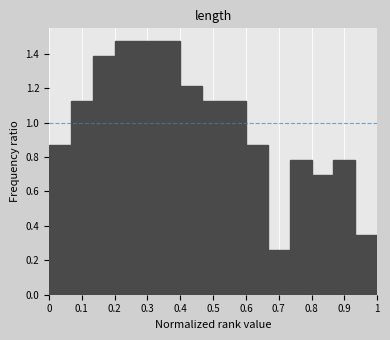

Reading left to right, list every bar in this chart as the range it spans on the x-axis followed by its height. Neither the bar edges nor the heights are printed on the chart, so give them approximately, as read against the axes.

0.00 to 0.07: 0.86
0.07 to 0.13: 1.12
0.13 to 0.20: 1.38
0.20 to 0.27: 1.48
0.27 to 0.33: 1.48
0.33 to 0.40: 1.48
0.40 to 0.47: 1.22
0.47 to 0.53: 1.12
0.53 to 0.60: 1.12
0.60 to 0.67: 0.86
0.67 to 0.73: 0.26
0.73 to 0.80: 0.78
0.80 to 0.87: 0.70
0.87 to 0.93: 0.78
0.93 to 1.00: 0.34